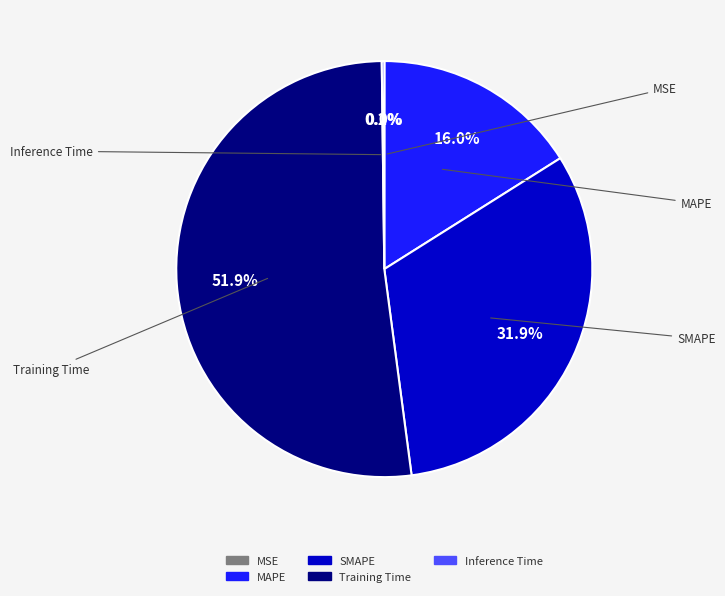

What is the largest slice in the pie chart?

Training Time